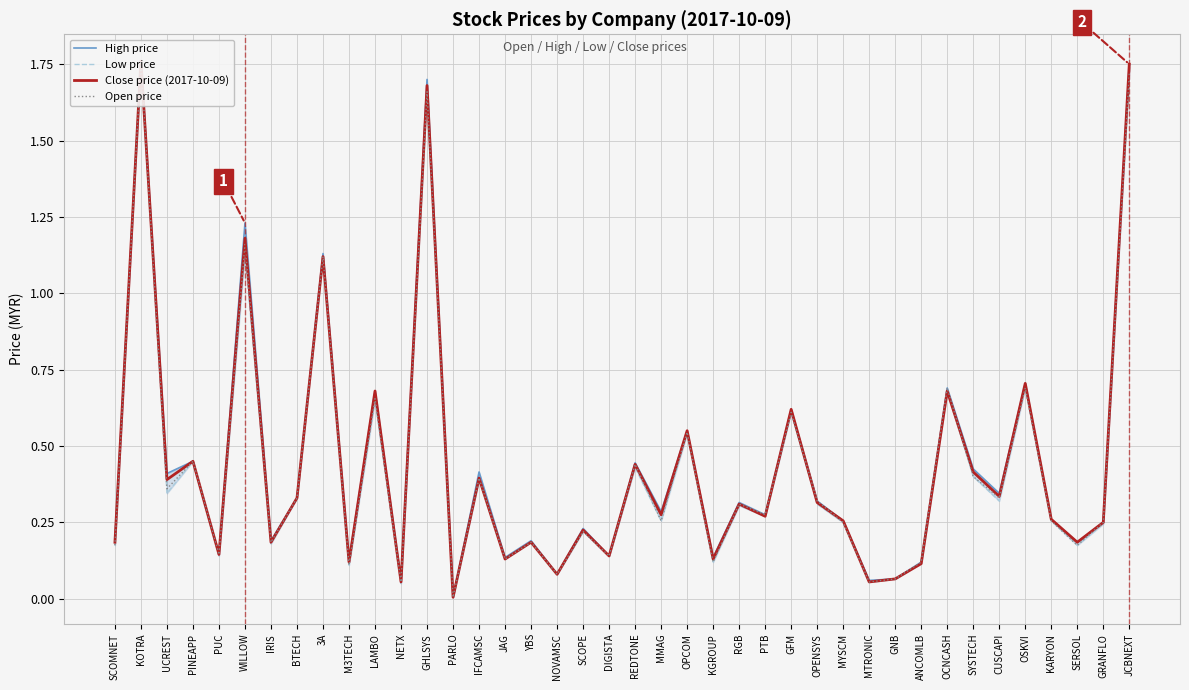

Does the chart display data point markers on the line(s)?

No